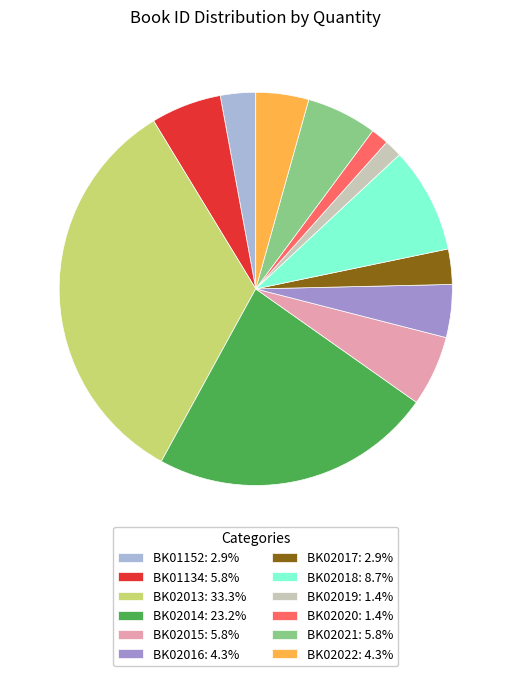

Is the sum of BK02018: 8.7% and BK01152: 2.9% greater than half?

No